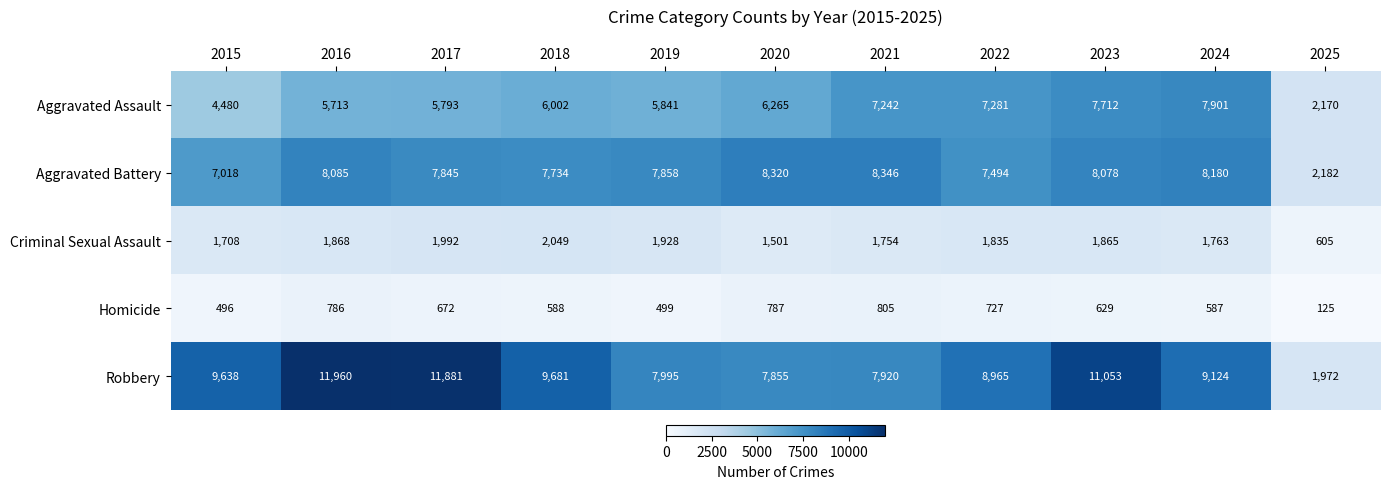

Where does the Homicide series first go above 629?

2016